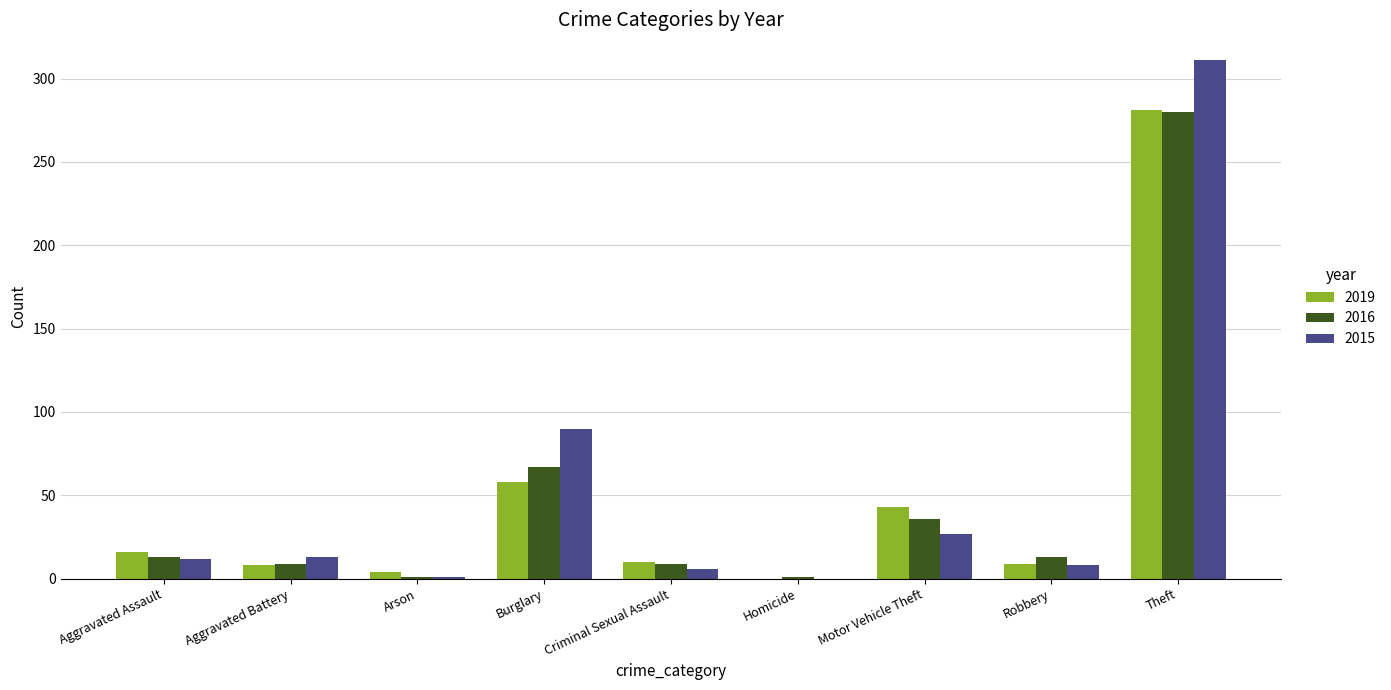

What is the sum of the 2015 values at Aggravated Battery and Aggravated Assault?

25